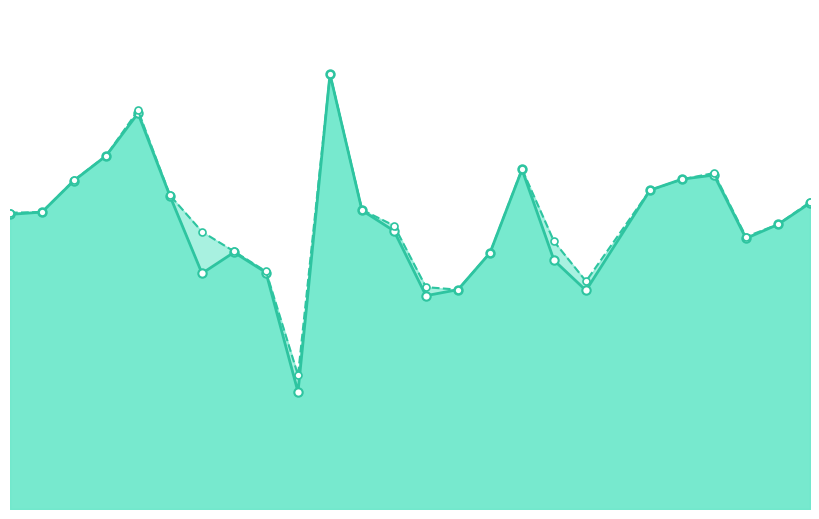

Does the chart have visible grid lines?

No